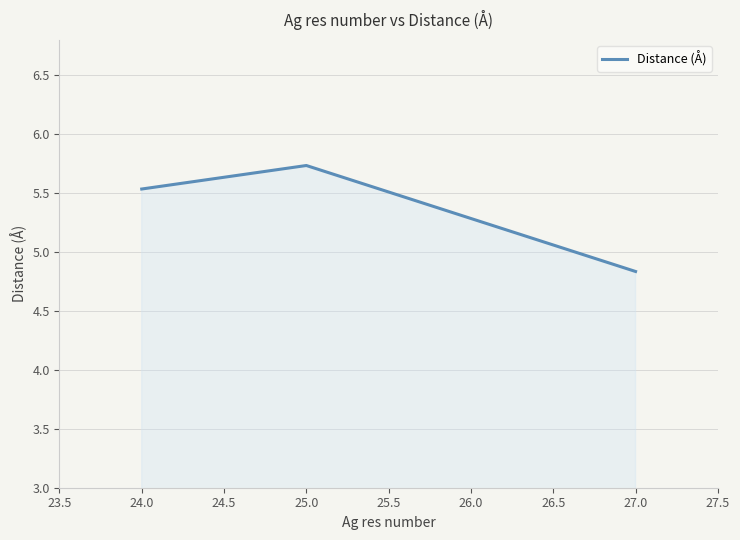

How many distinct data groups are displayed?

1